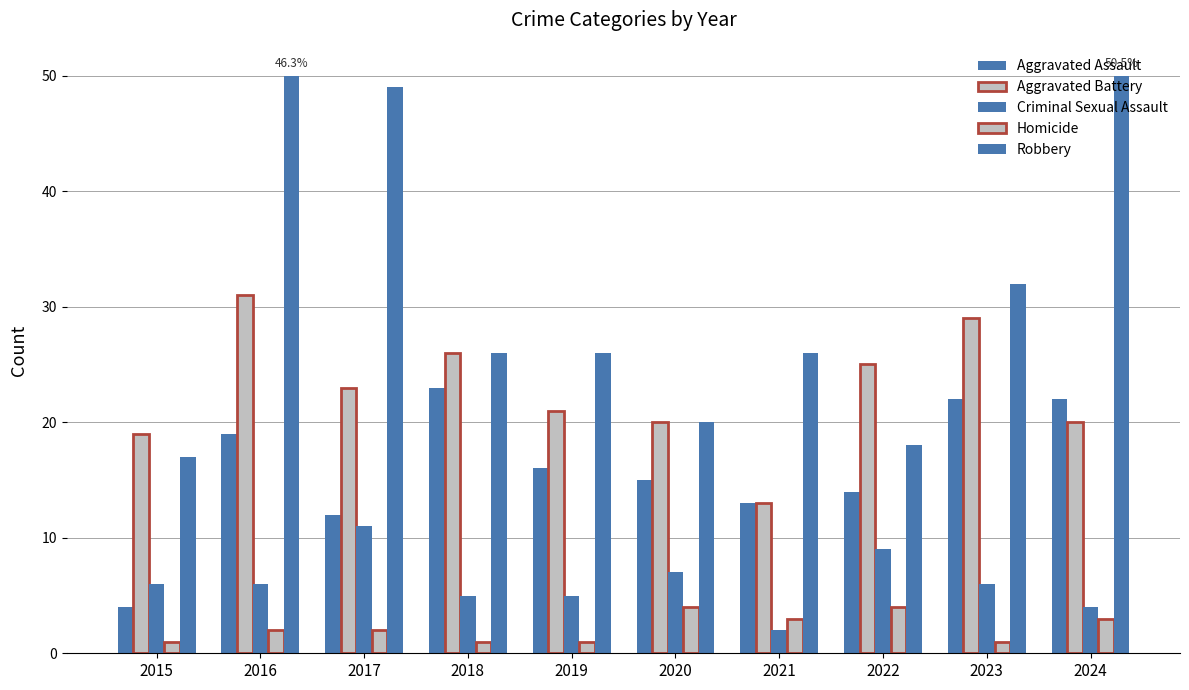

How many groups of bars are there?

10